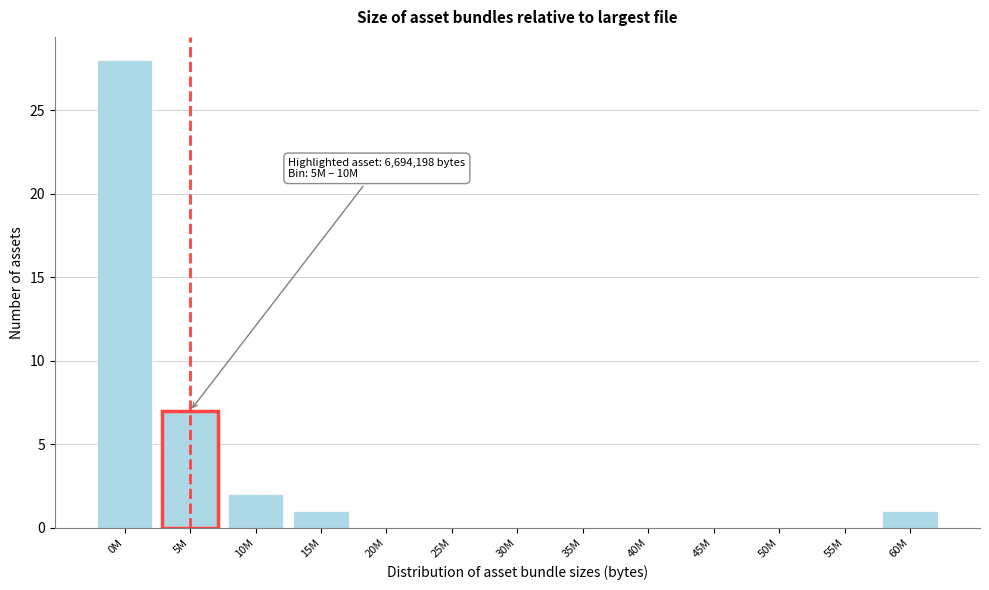

Reading right to left, transcribe all the data shown in this chart.

60M=1	55M=0	50M=0	45M=0	40M=0	35M=0	30M=0	25M=0	20M=0	15M=1	10M=2	5M=7	0M=28